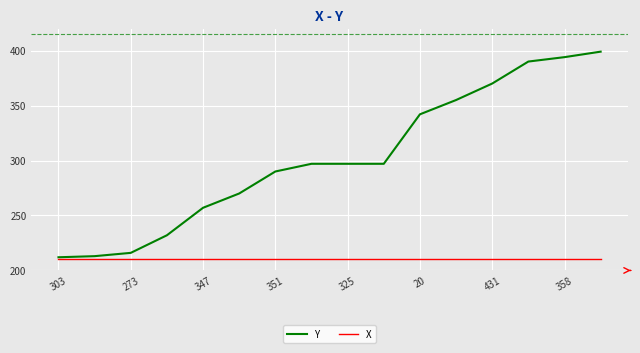

True or false: X and Y cross at least once.

False